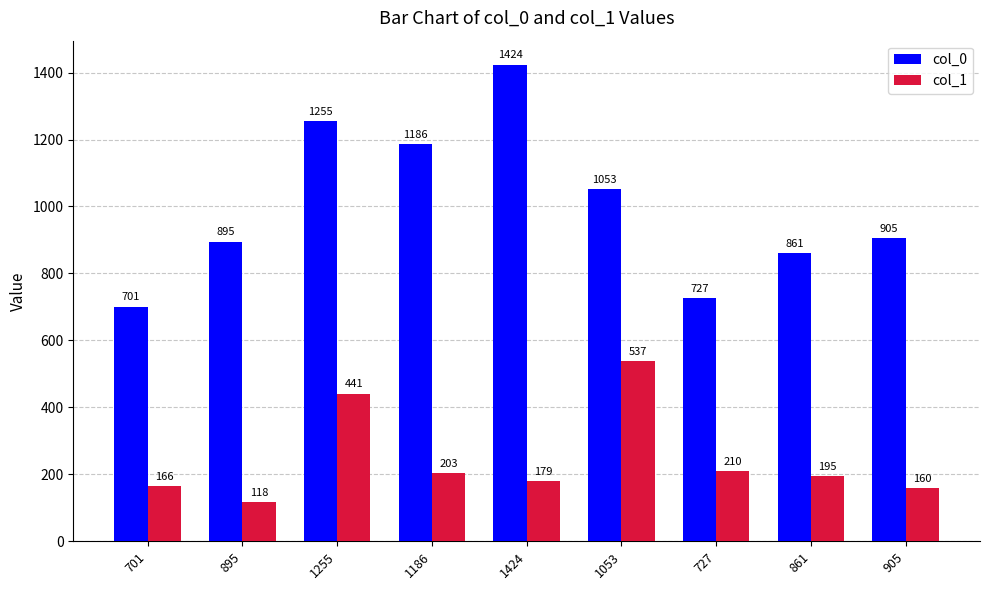

At which label does col_1 reach its peak?

1053